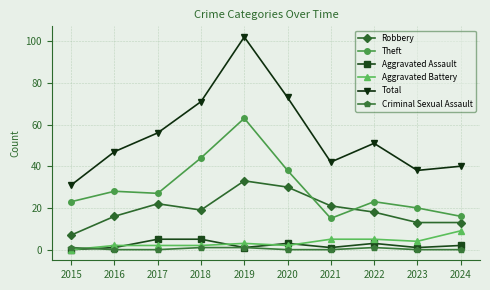

At how many categories does at least one series exceed 48?

5